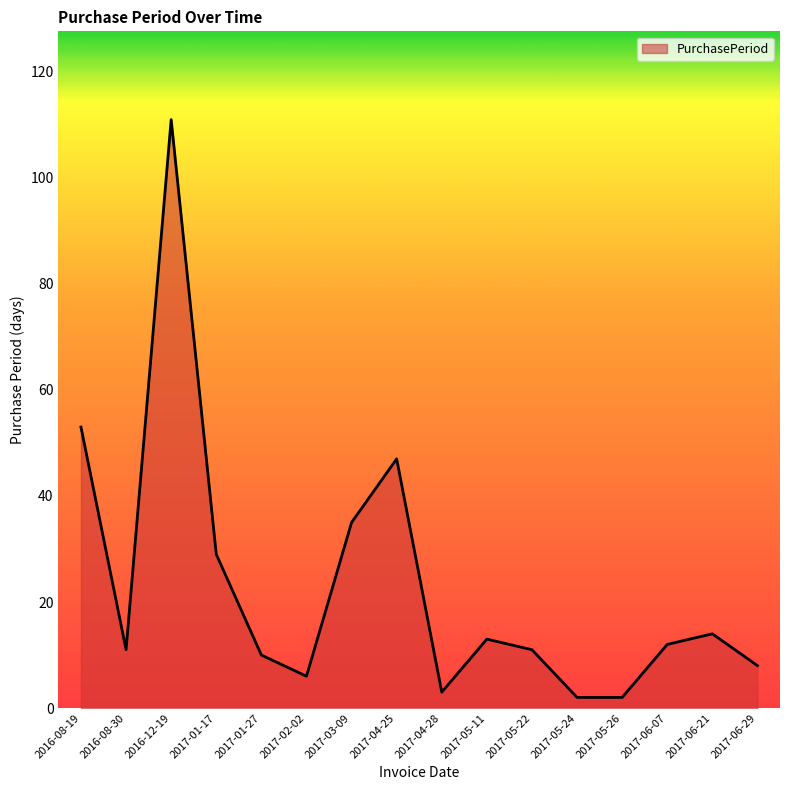

Reading left to right, what are all the values shown in this chart?

53	11	111	29	10	6	35	47	3	13	11	2	2	12	14	8